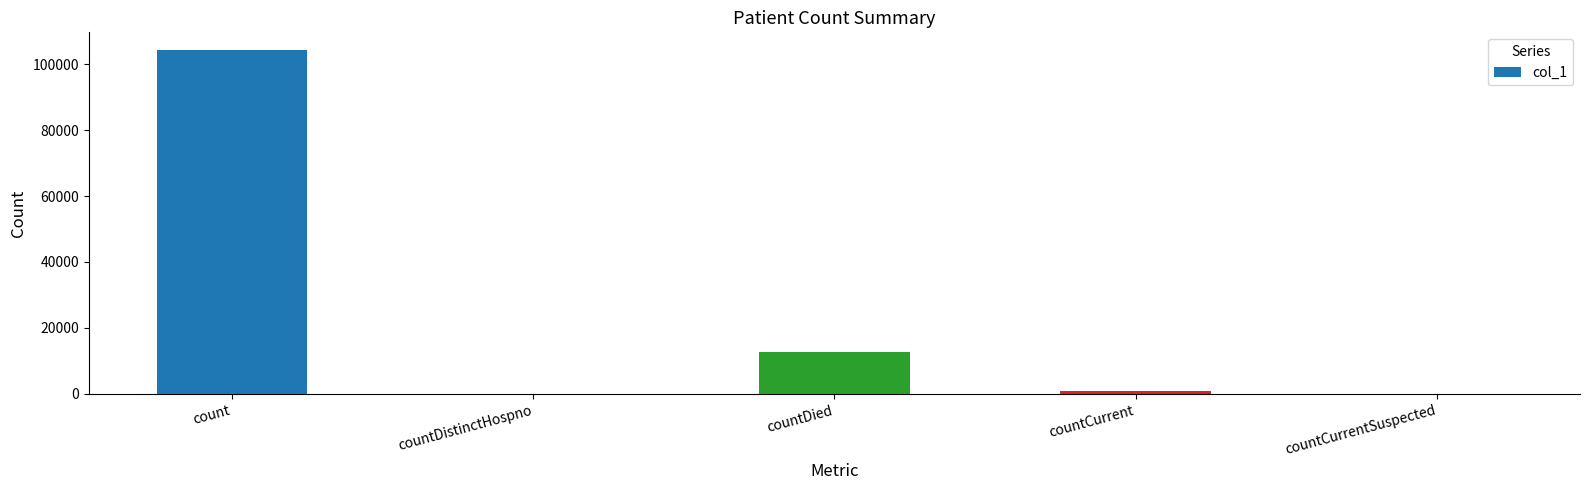

What is the sum of all values?

117774